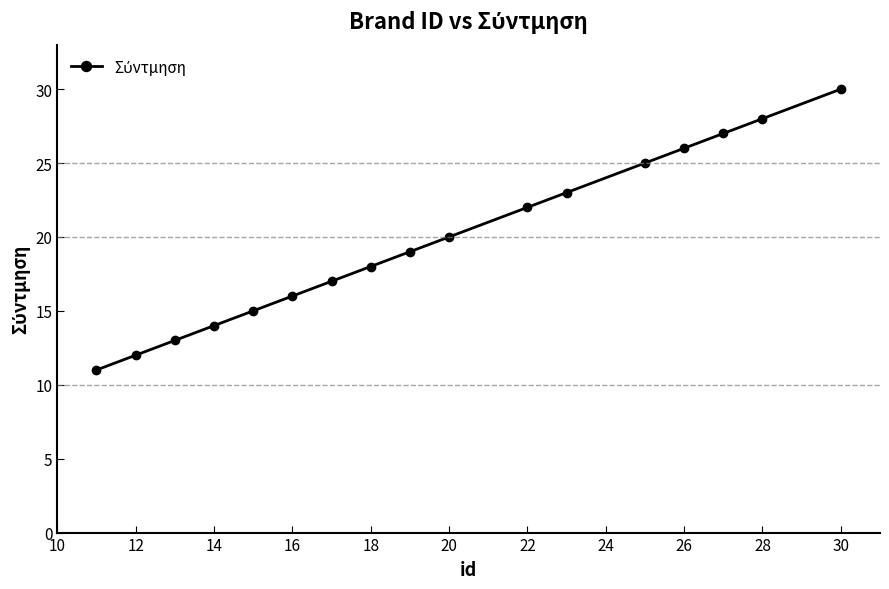

What is the minimum value shown in the chart?

11